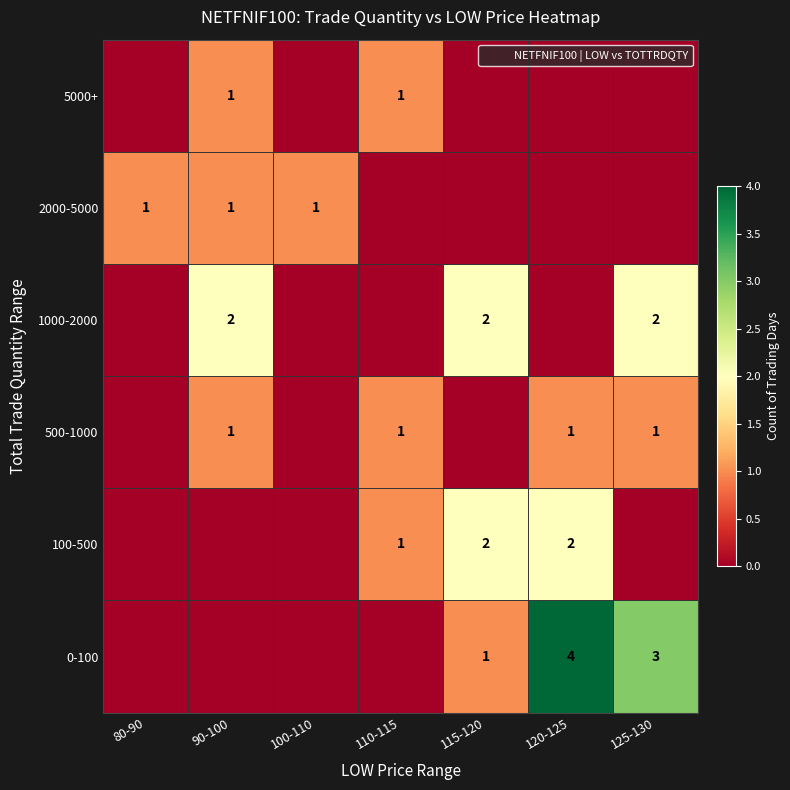

What is the spread (max minus min) of values at 110-115?

1